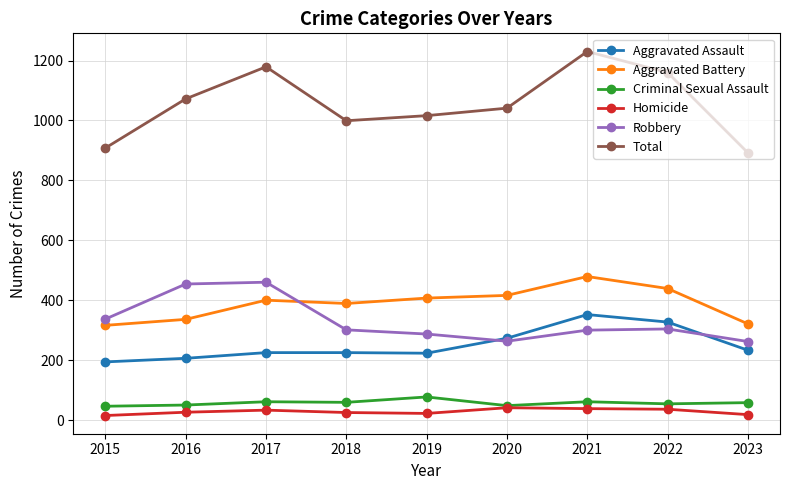

How many data points in Robbery are less than 301?

4